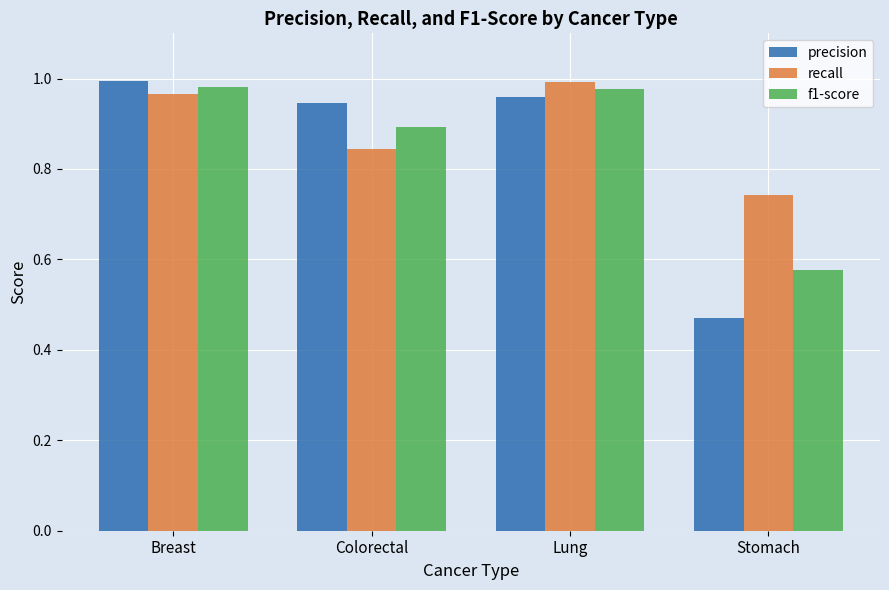

What is the difference between the maximum and minimum values in the f1-score series?

0.4